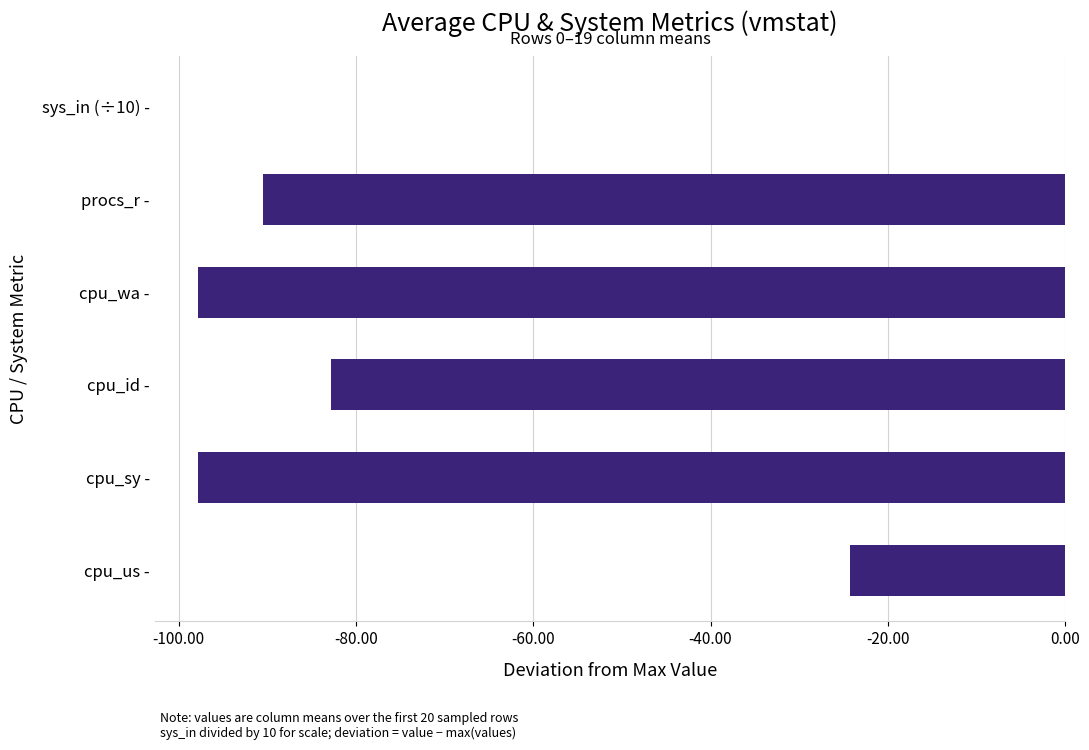

What is the sum of all values?

-393.1